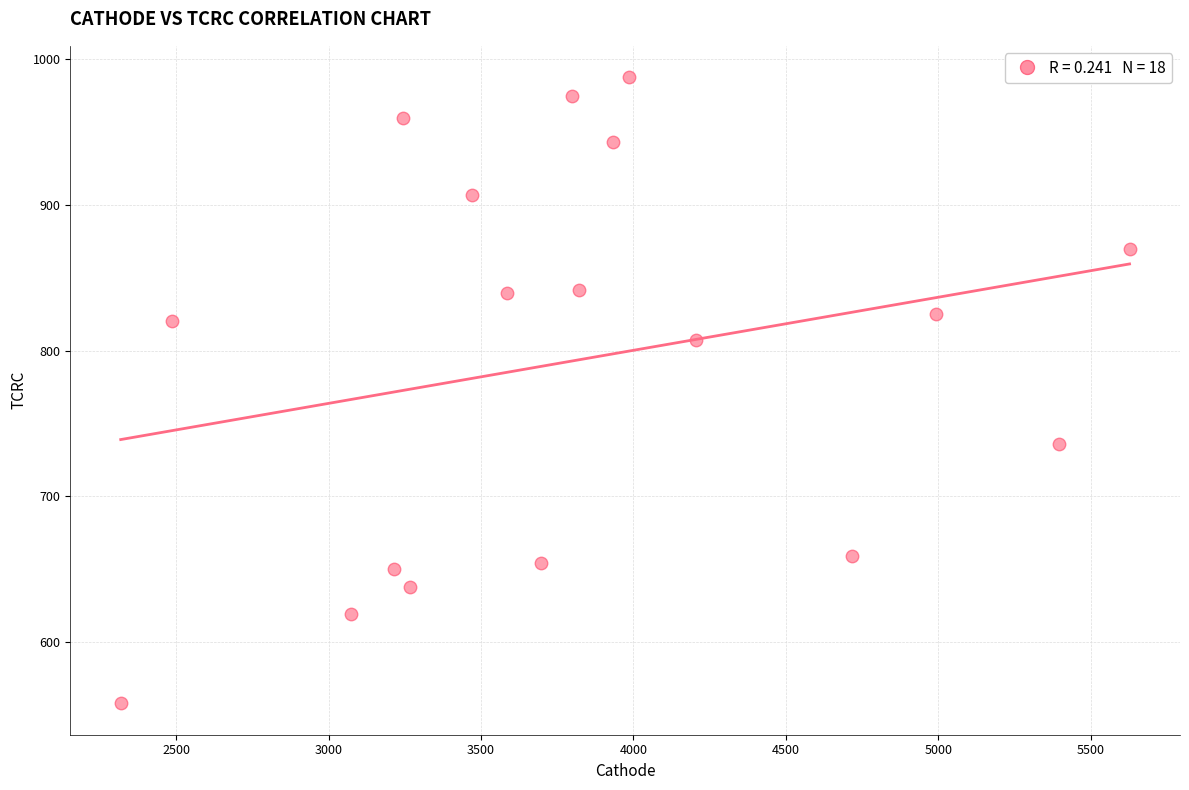

What is the range of X values (max minus min)?

3309.9